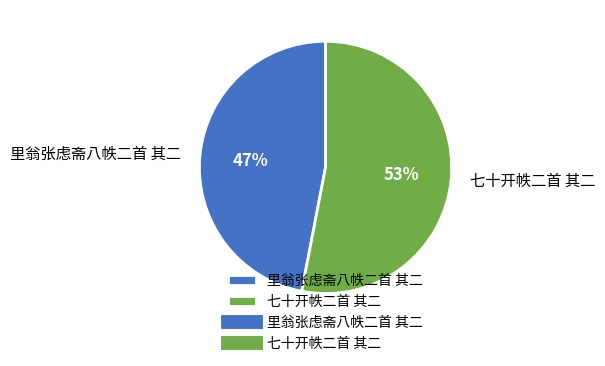

What is the majority slice?

七十开帙二首 其二